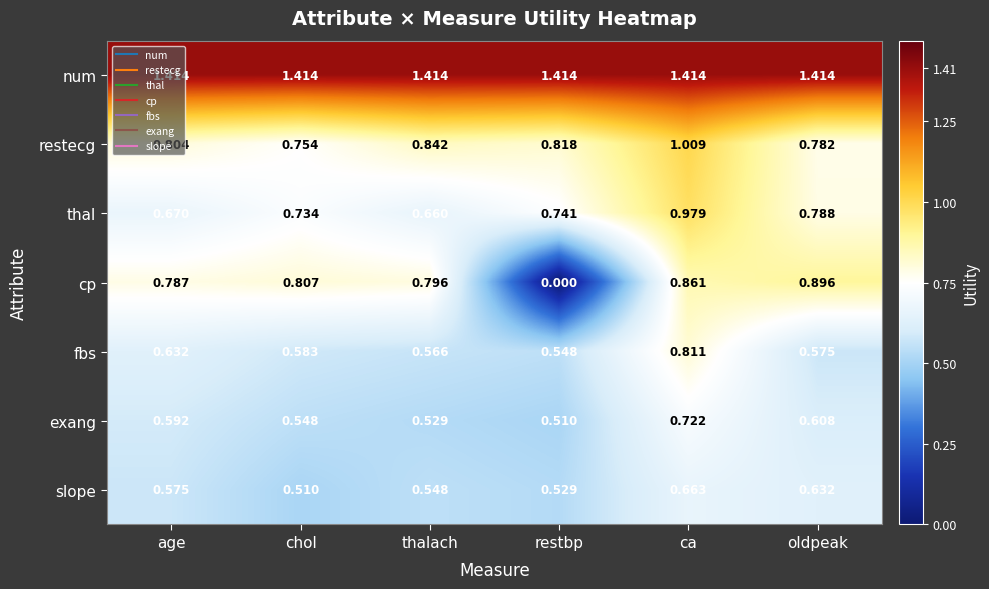

Between age and restbp, which series saw the biggest shift?

cp